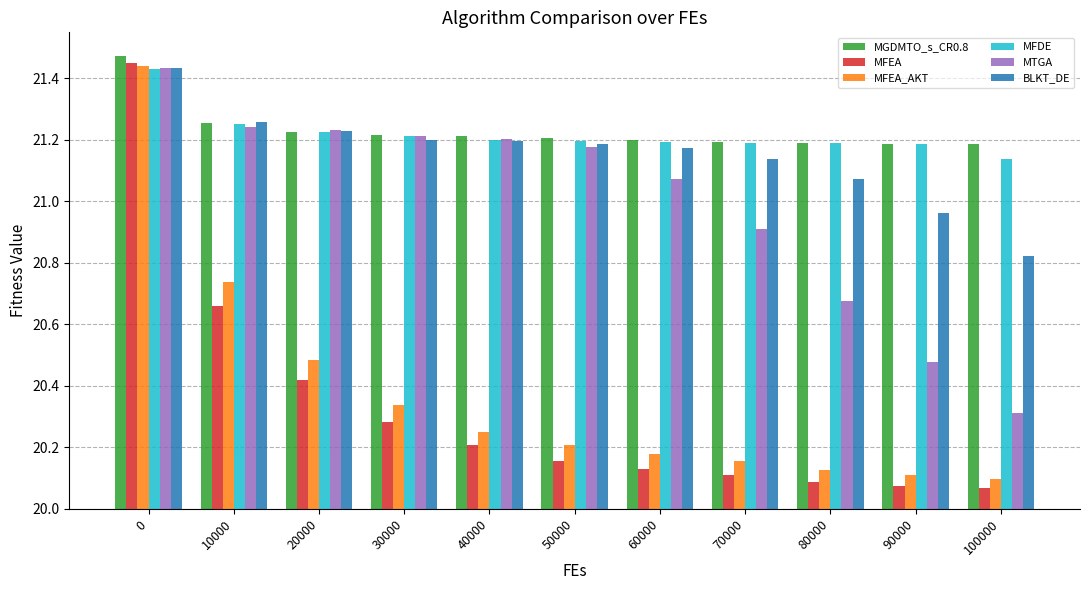

What is the difference between the second highest and minimum values in the MFDE series?

0.1